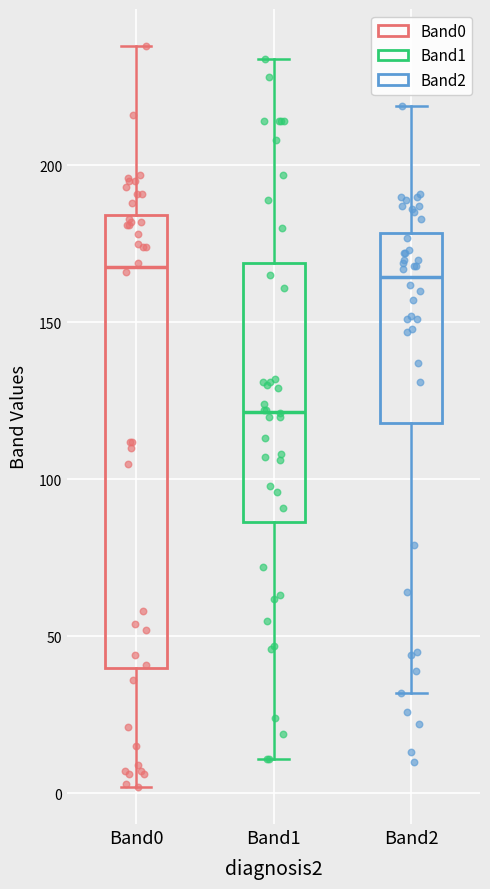

Reading left to right, read every box against the y-axis: the position of its median line, the range the box covers, and the ends of its whiskers. The values are not printed on the chart, so give them approximately, as read against the axis.

Band0: median 170, box 40 to 185, whiskers 0 to 240
Band1: median 120, box 85 to 170, whiskers 10 to 235
Band2: median 165, box 120 to 180, whiskers 30 to 220